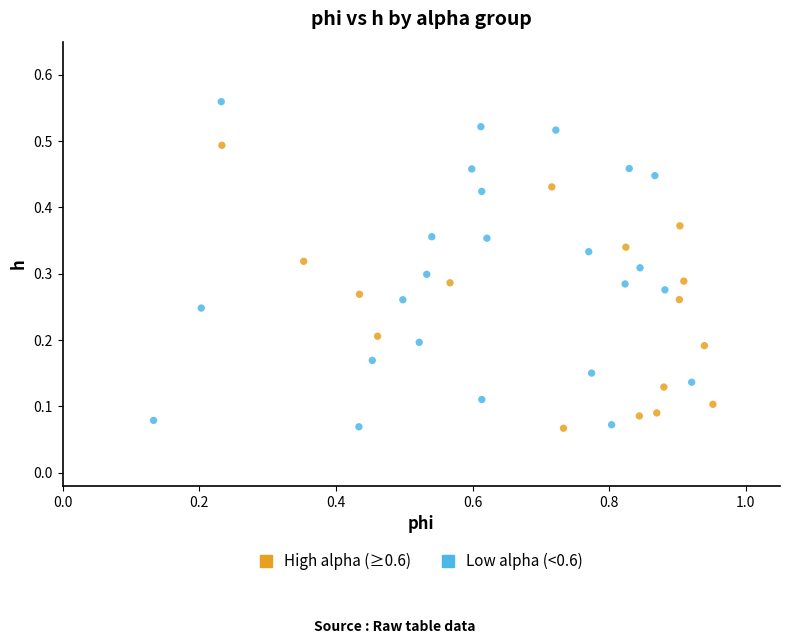

Which series has the widest spread of Y values?

Low alpha (<0.6)